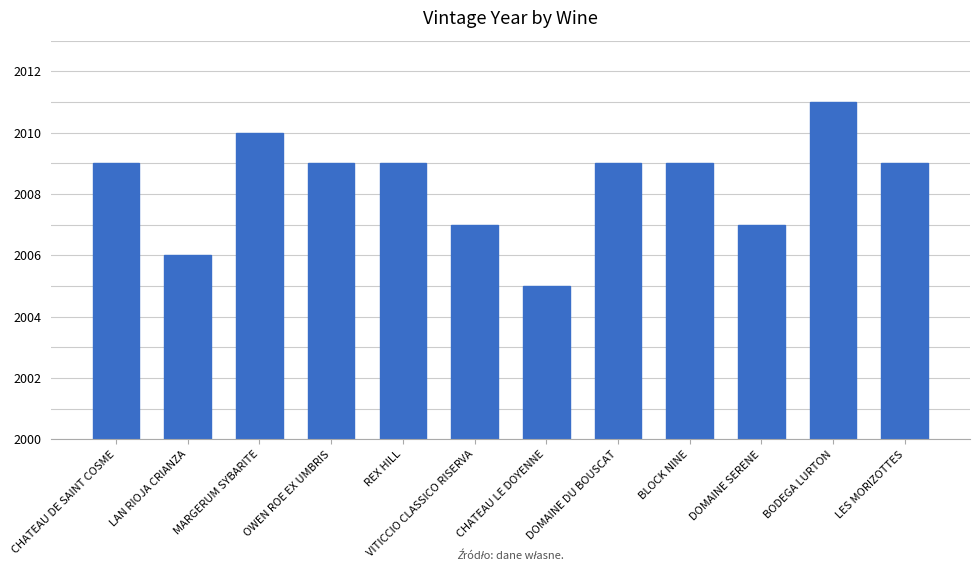

Between MARGERUM SYBARITE and CHATEAU LE DOYENNE, which is larger?

MARGERUM SYBARITE